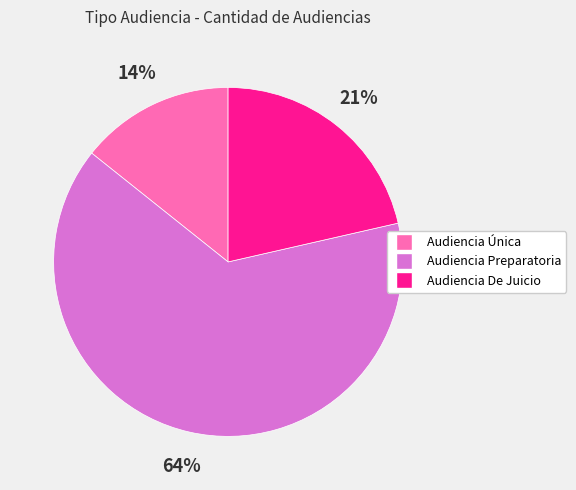

Which slice is the smallest?

Audiencia Única